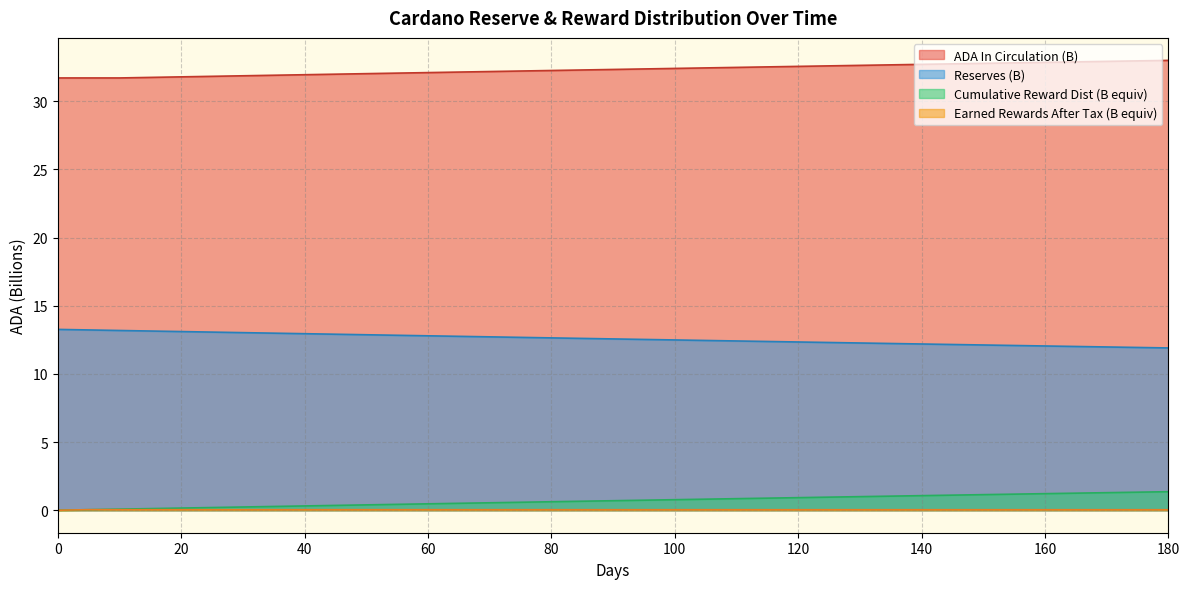

List the labels in order of Cumulative Reward Distribution value, largest first.

180, 175, 170, 165, 160, 155, 150, 145, 140, 135, 130, 125, 120, 115, 110, 105, 100, 95, 90, 85, 80, 75, 70, 65, 60, 55, 50, 45, 40, 35, 30, 25, 20, 15, 10, 5, 0